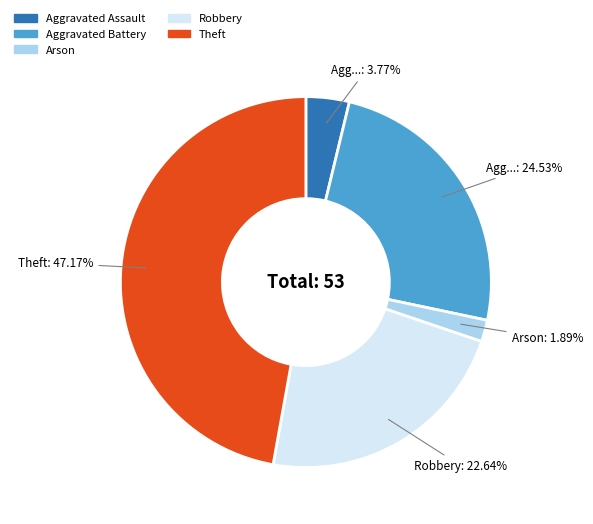

Is the sum of Robbery and Aggravated Battery greater than half?

No